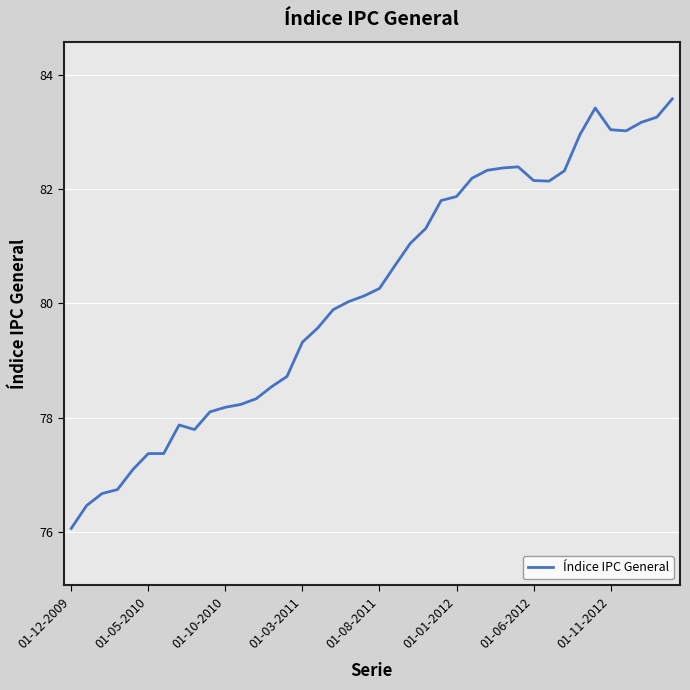

What is the minimum value shown in the chart?

76.1